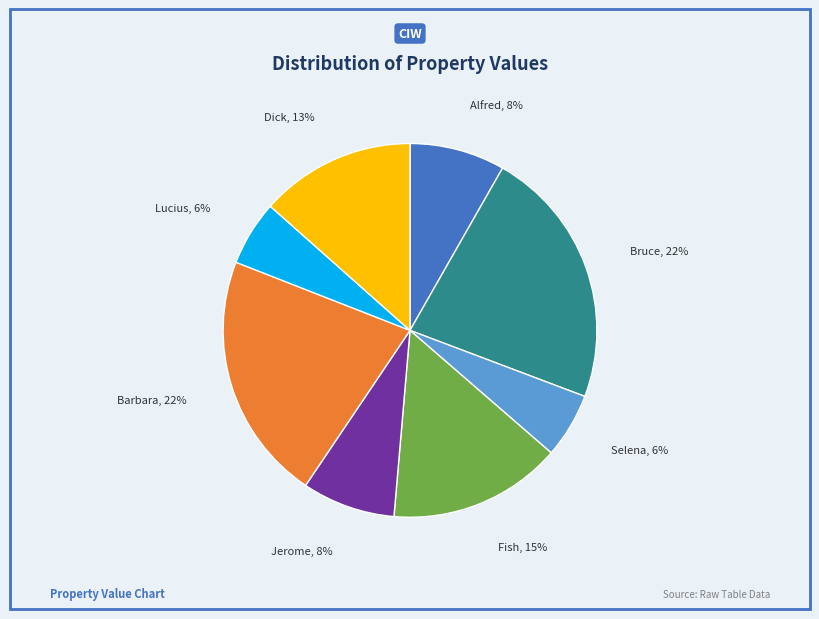

To the nearest percent, what percentage of the pie is Dick?

13%